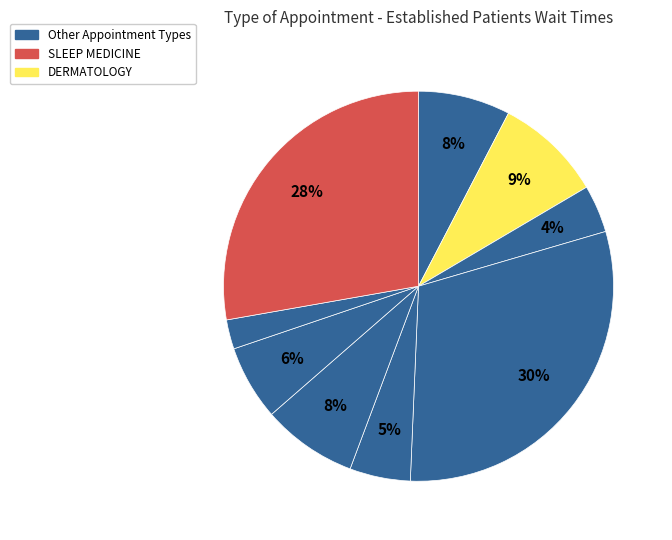

To the nearest percent, what is the difference between the largest and smallest slice percentages?

28%